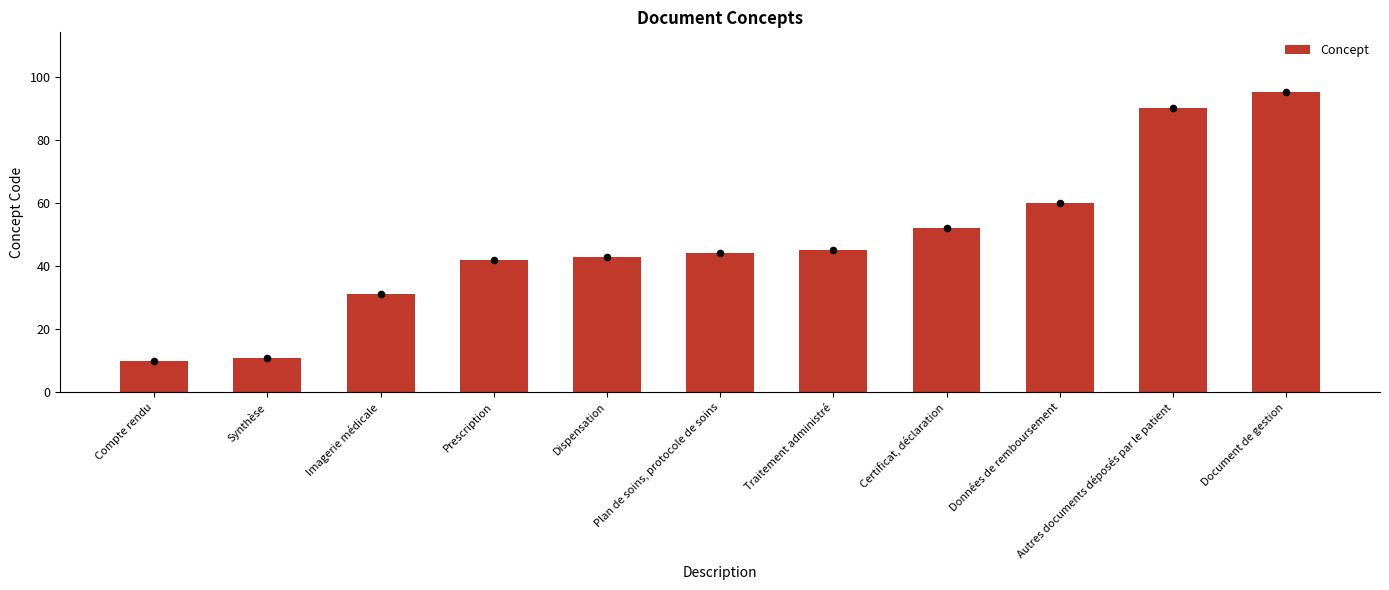

What is the change in value from Plan de soins, protocole de soins to Données de remboursement?

+16